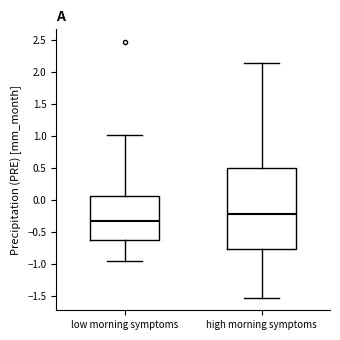

Reading left to right, read every box against the y-axis: the position of its median line, the range the box covers, and the ends of its whiskers. The values are not printed on the chart, so give them approximately, as read against the axis.

low morning symptoms: median -0.30, box -0.60 to 0.05, whiskers -0.95 to 1.00
high morning symptoms: median -0.25, box -0.75 to 0.50, whiskers -1.50 to 2.15